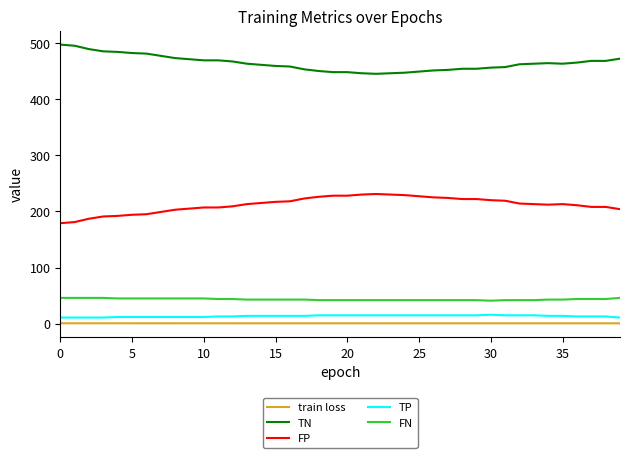

Count the number of data series in this chart.

5